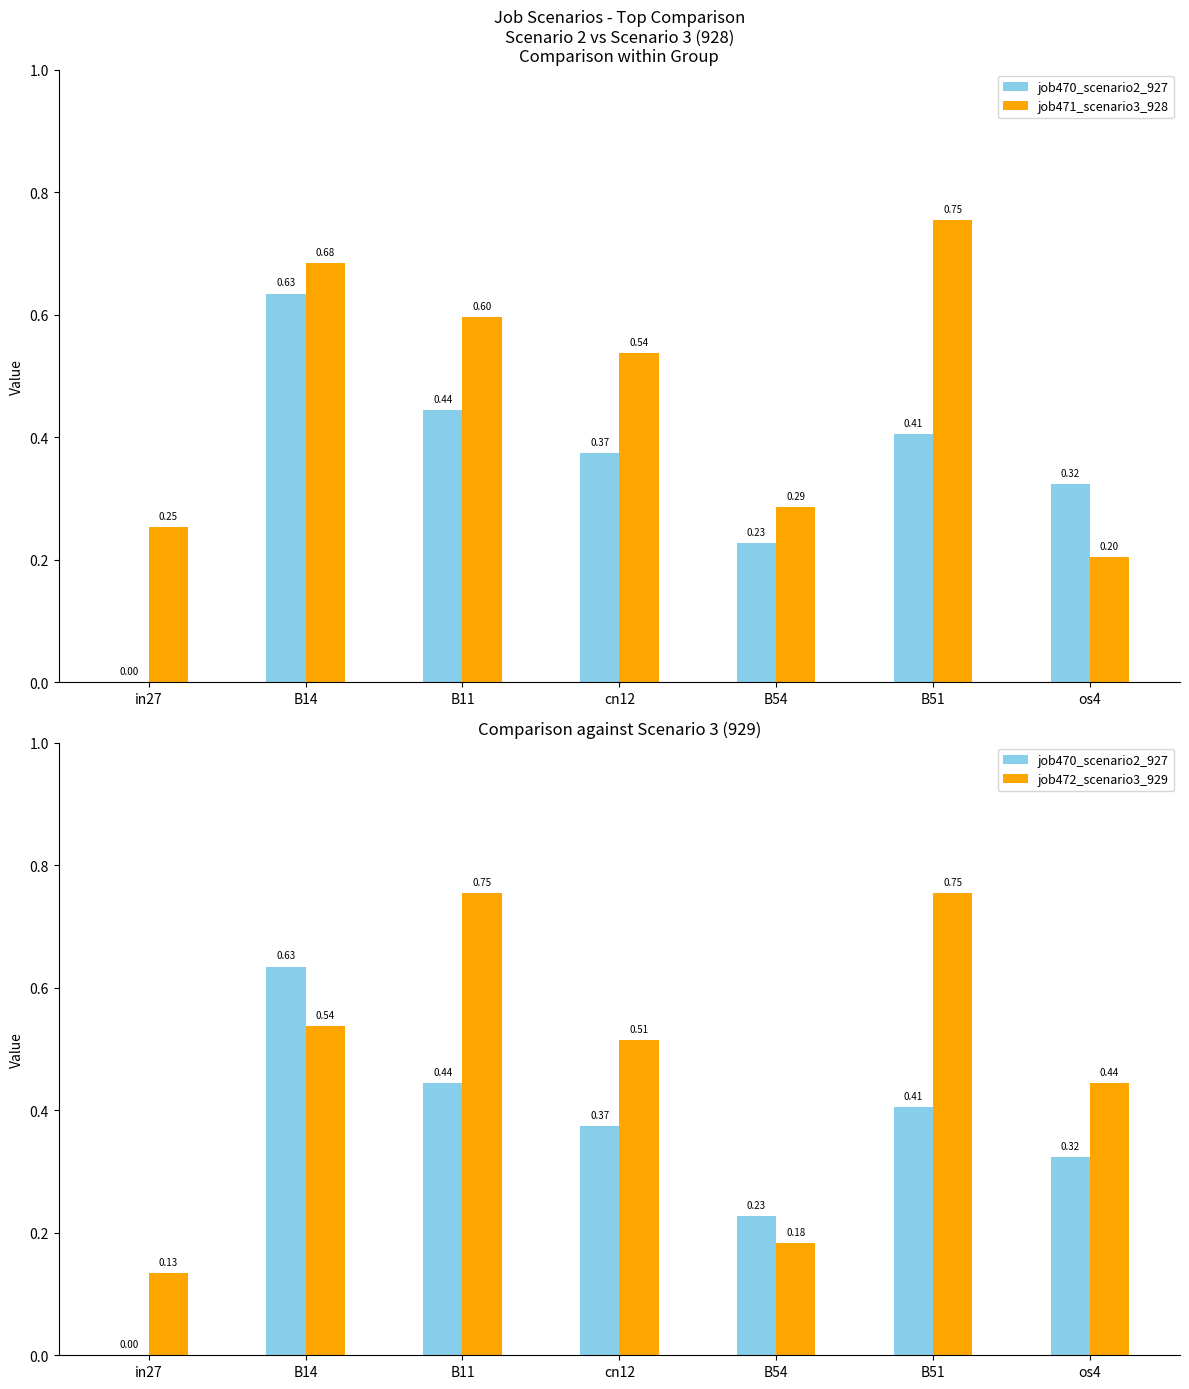

What is the sum of the job472_scenario3_929 values at cn12 and B54?

0.7